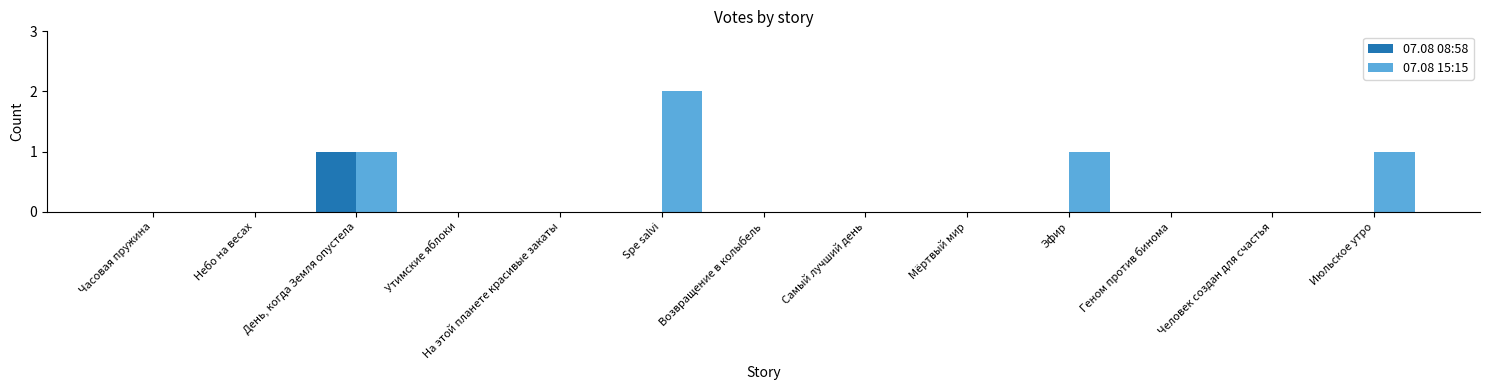

What is the maximum value for 07.08 15:15?

2